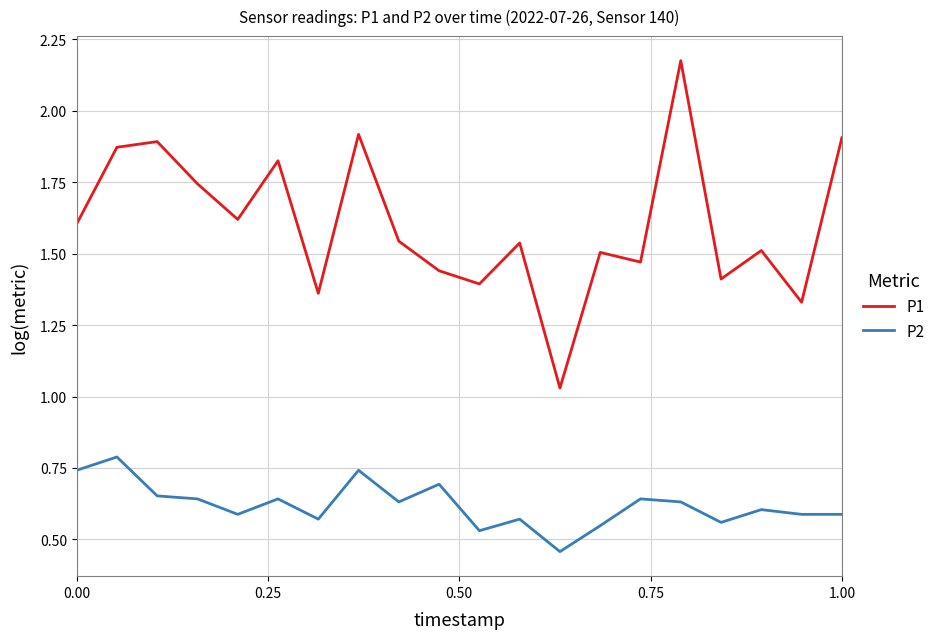

What is the sum of all P1 values?

32.1